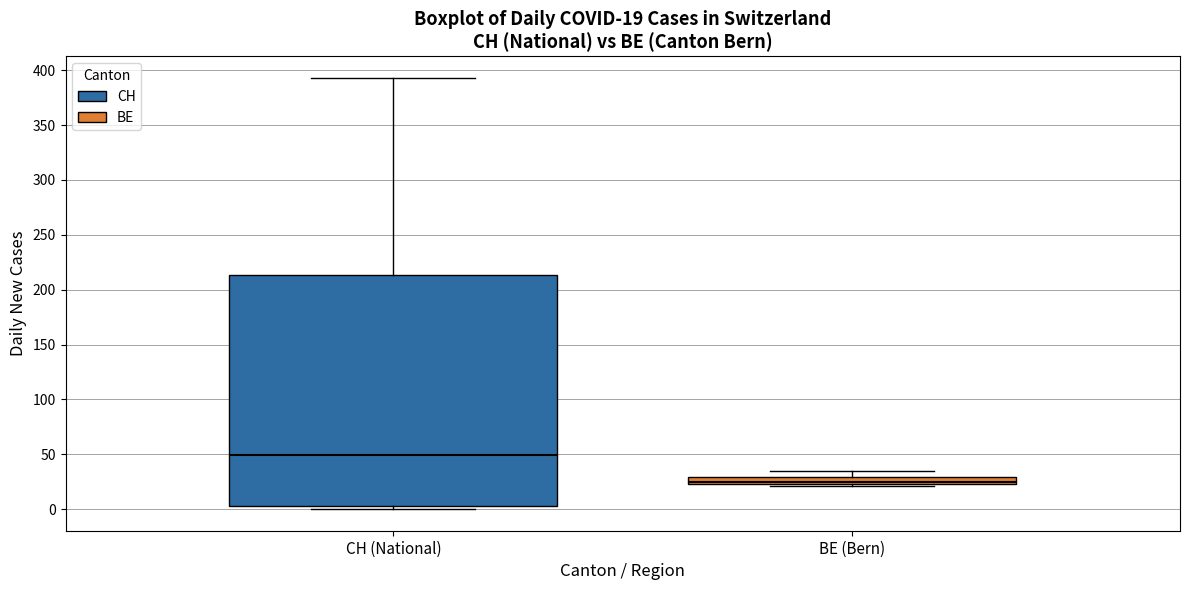

Which box is the tallest, from its lower edge to its upper edge?

CH (National)